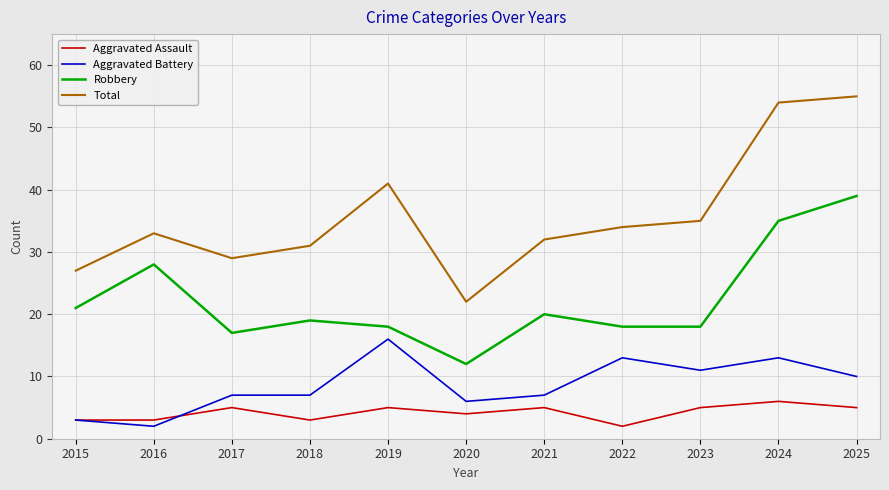

Read the Robbery value at 2022.

18